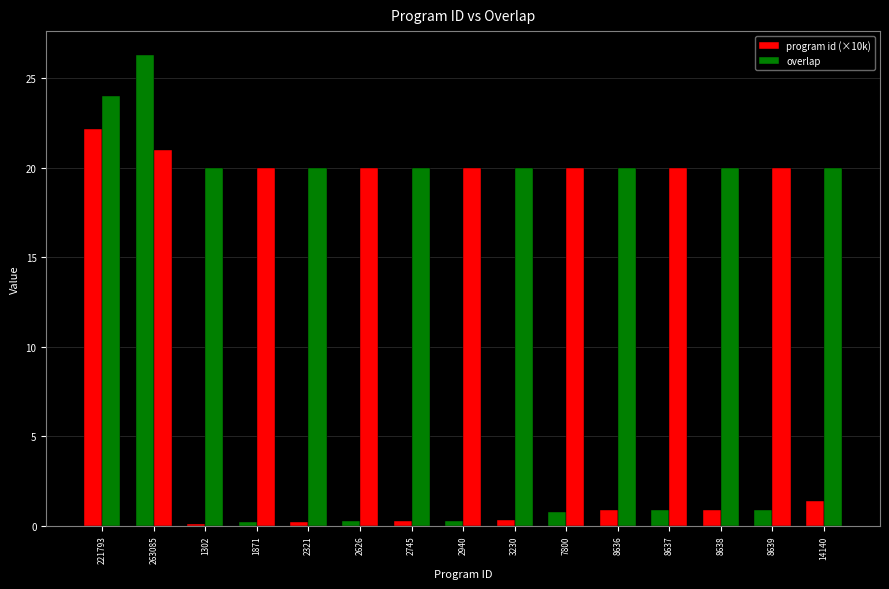

Are the bars horizontal?

No